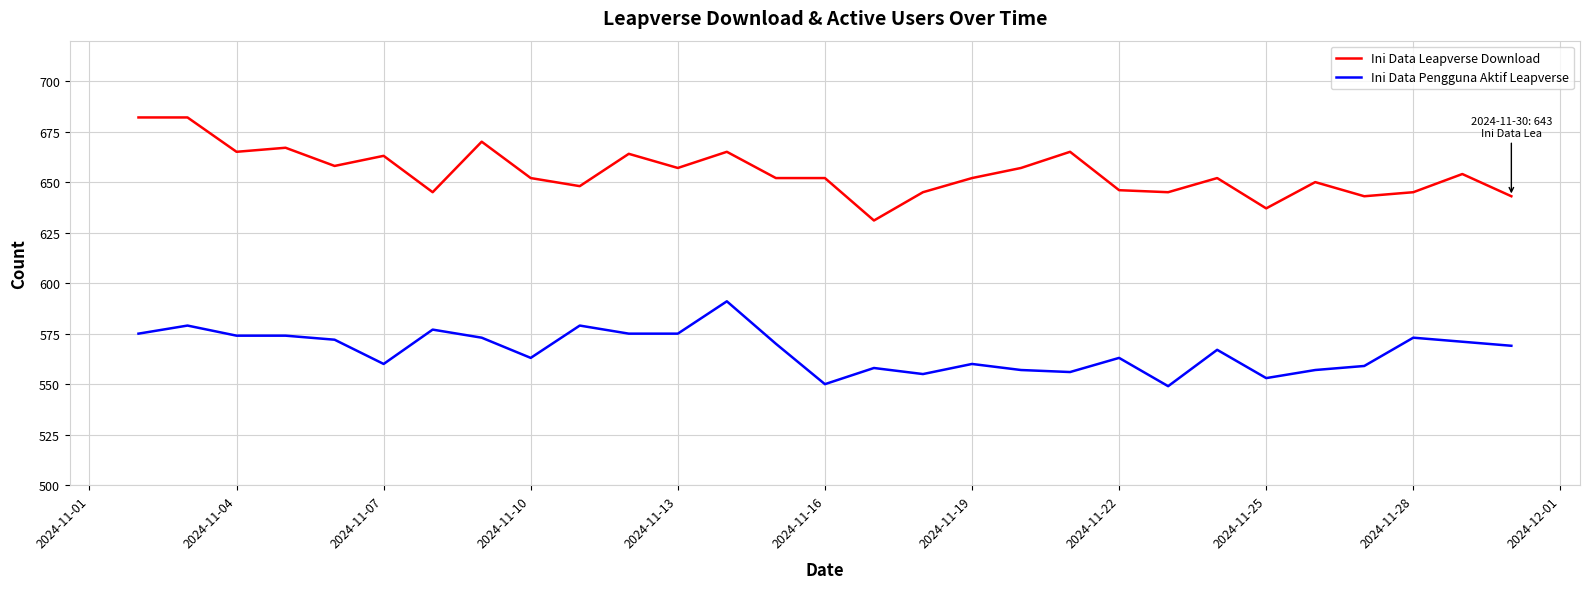

What is the maximum value for Ini Data Pengguna Aktif Leapverse?

591